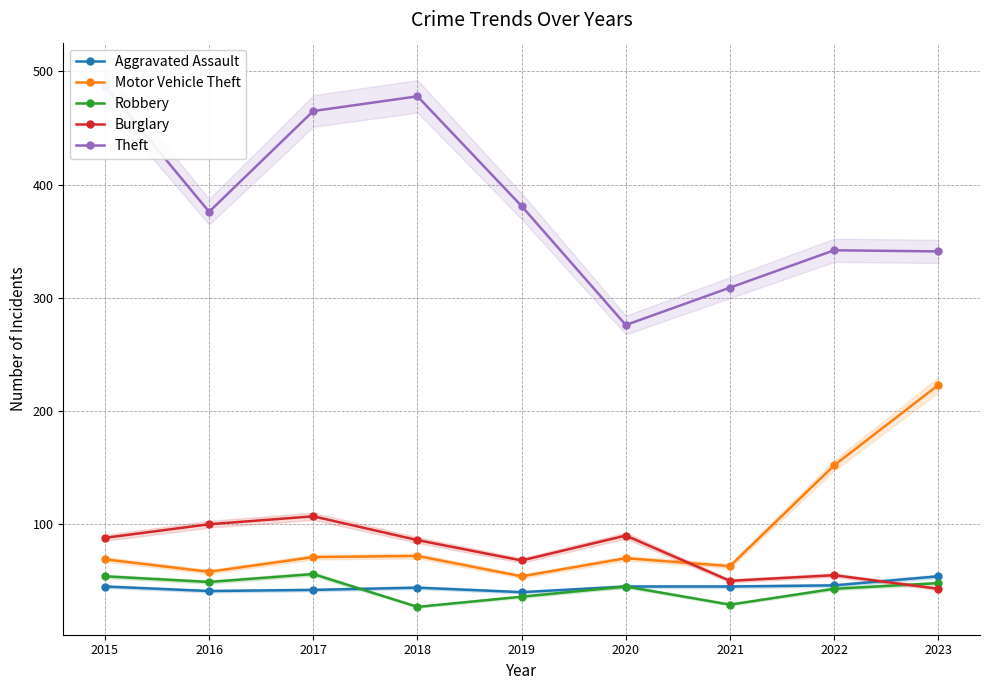

At which category is the sum across all series the highest?

2015